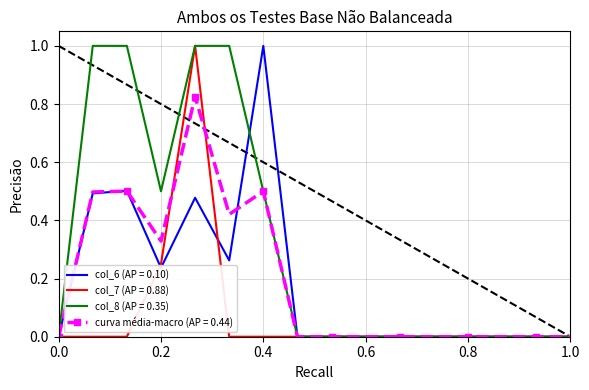

Which series has the largest total across all categories?

col_8 (AP = 0.35)